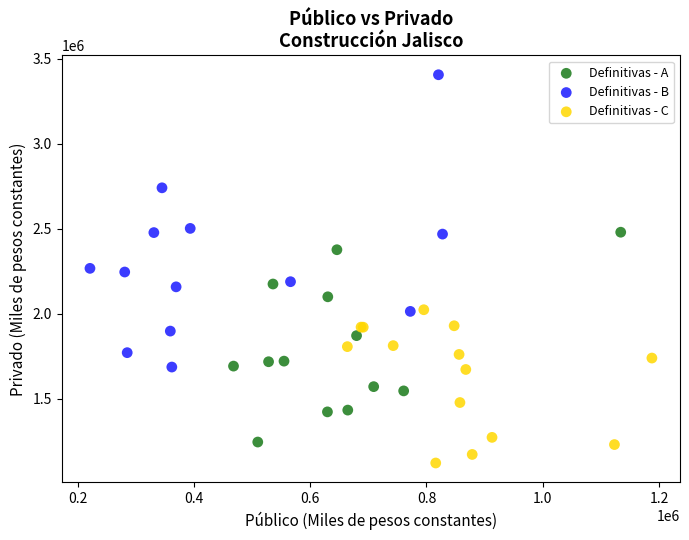

Which series contains the lowest Y value?

Definitivas - C